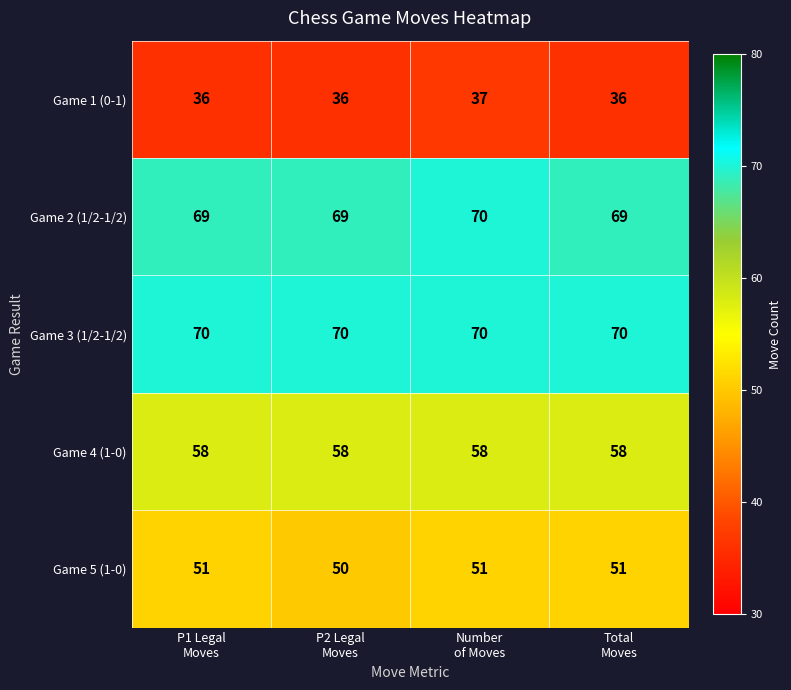

Count the Game 5 (1-0) values in the range 51 to 52.

3